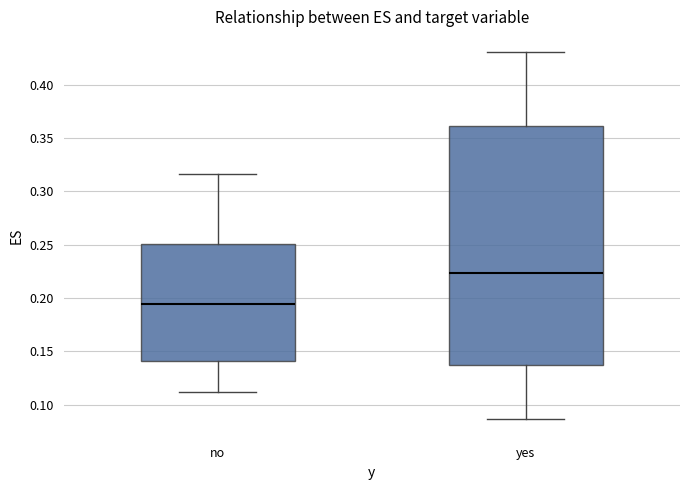

Which box's median line is the highest?

yes